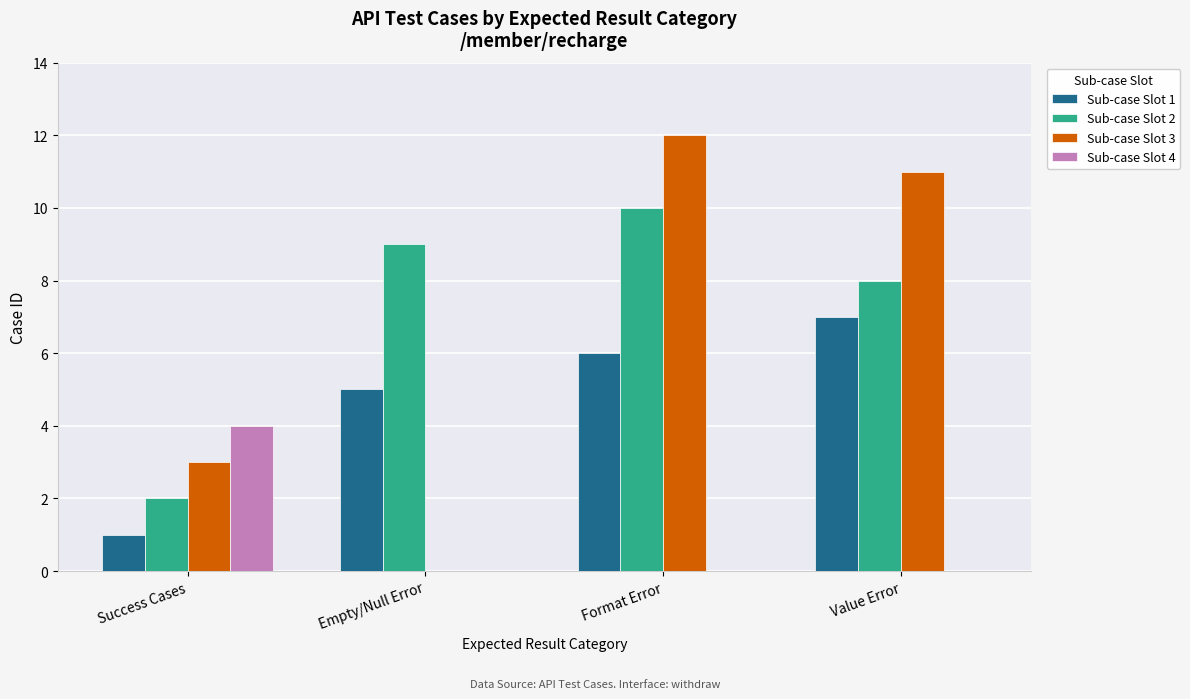

The Sub-case Slot 3 series shows 12 at Format Error. True or false?

True